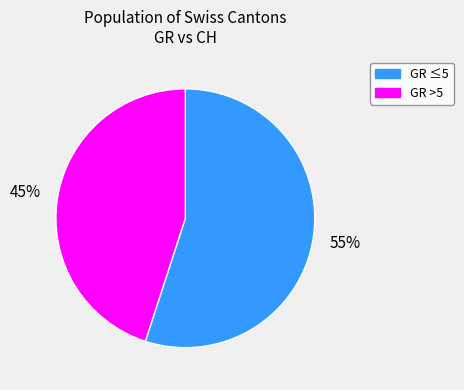

Is there any slice that represents more than half of the pie?

Yes